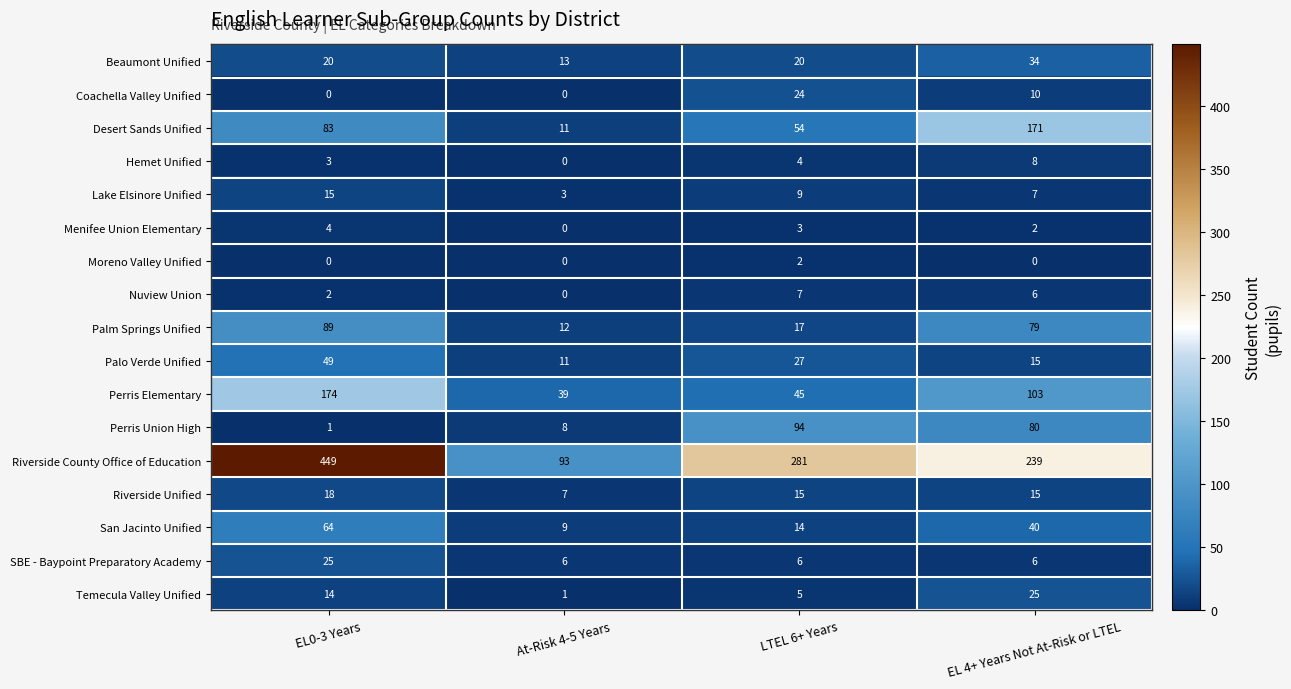

At how many categories does at least one series exceed 121?

3